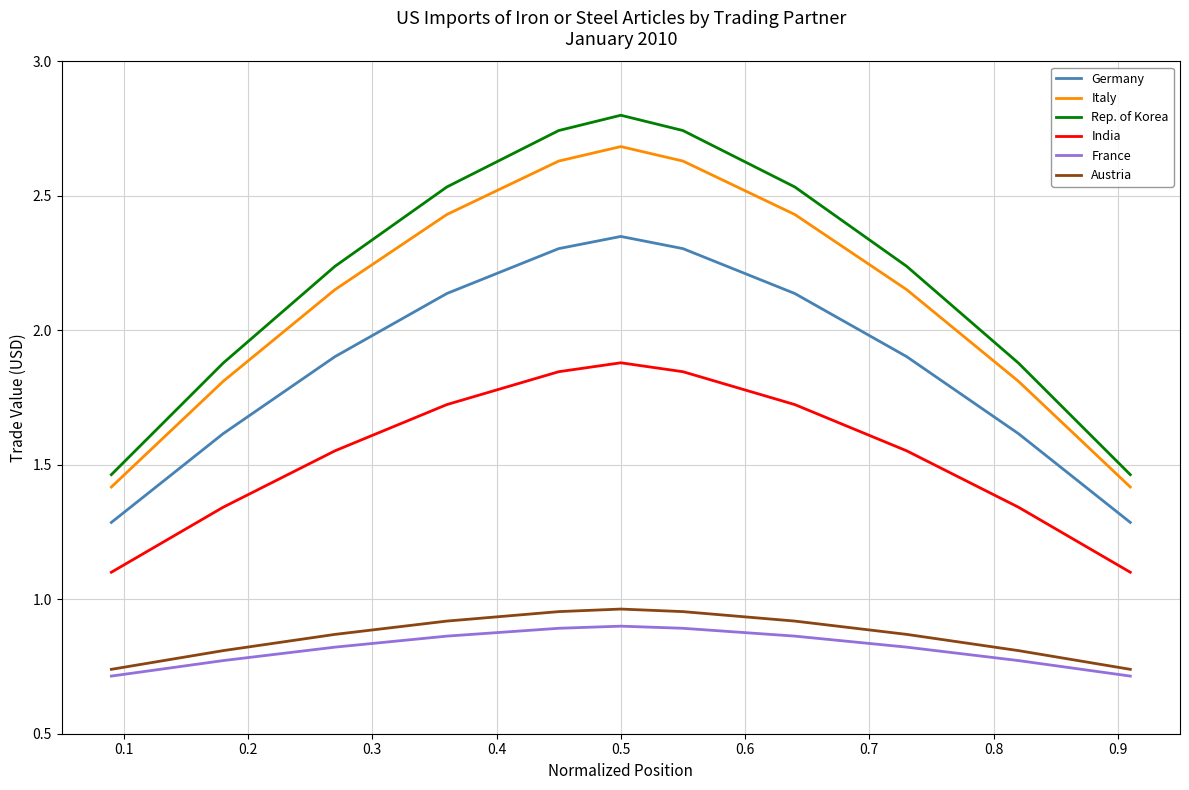

True or false: Germany and Austria intersect in this chart.

False